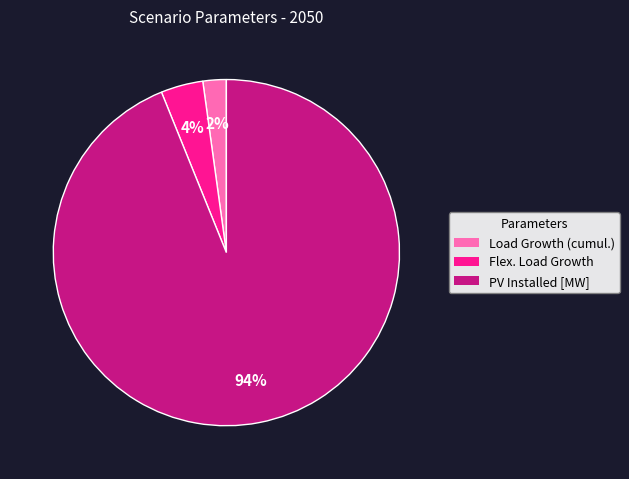

Which has a higher value, Load Growth (cumul.) or PV Installed [MW]?

PV Installed [MW]